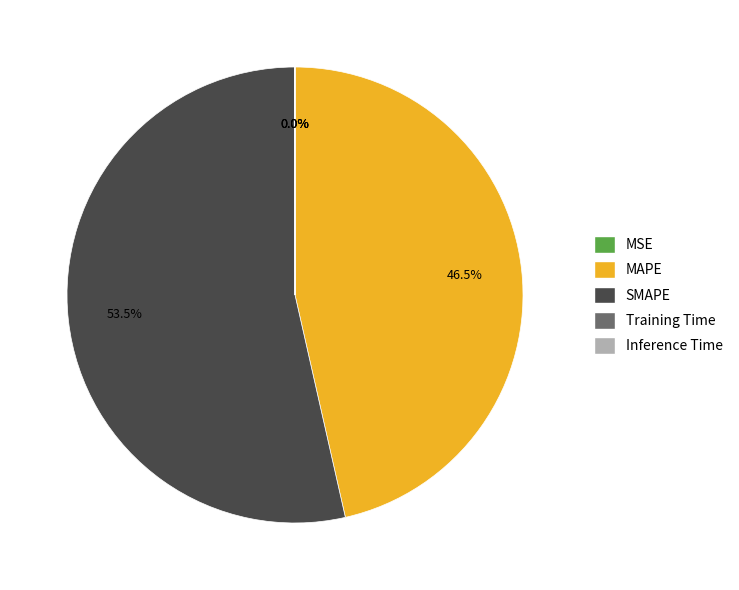

To the nearest percent, what is the average slice percentage?

20%